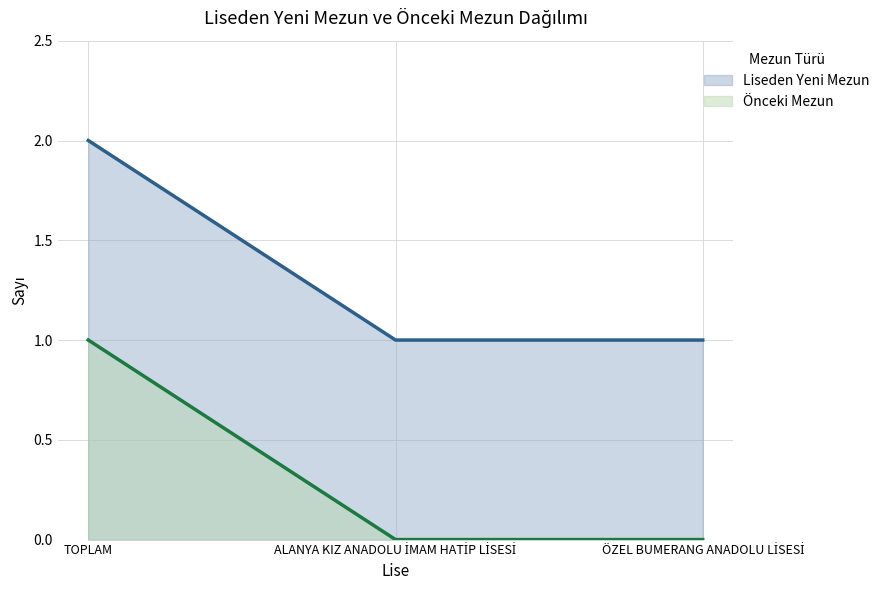

At which category does the chart reach its minimum across all series?

ALANYA KIZ ANADOLU İMAM HATİP LİSESİ